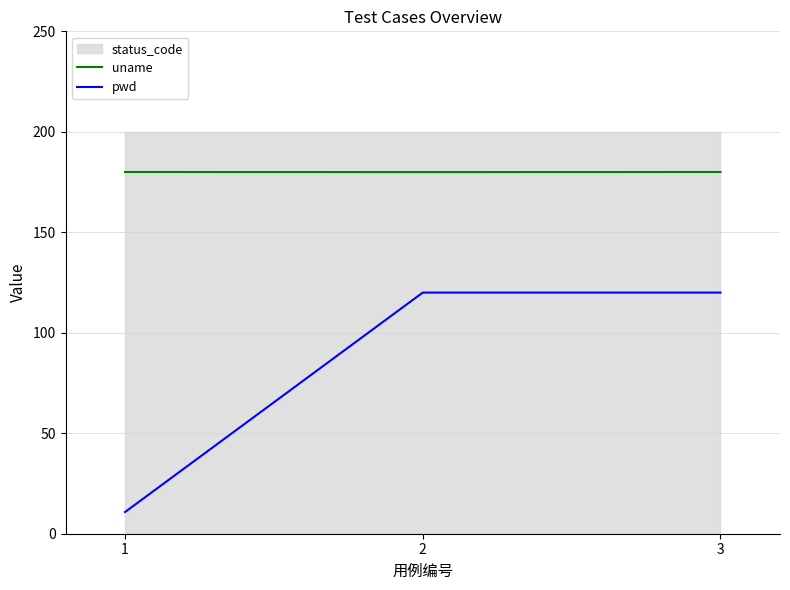

True or false: pwd has a value of 45.0 at 2.

False